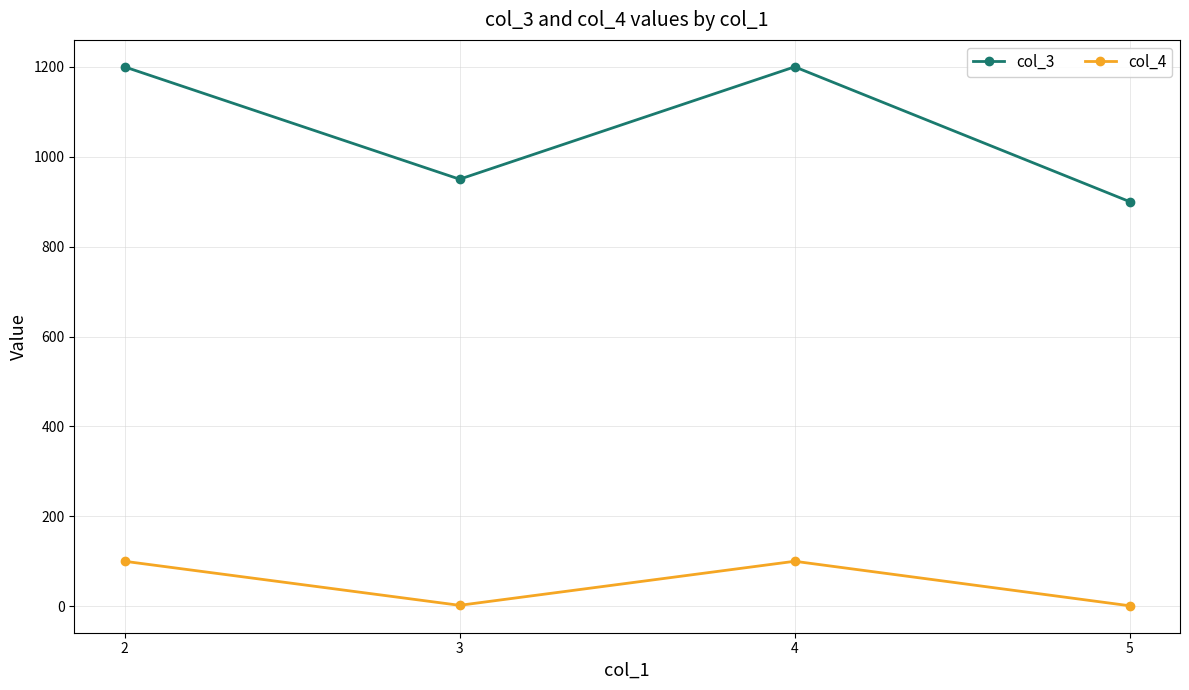

Where is col_3 nearest to the value 1050?

3